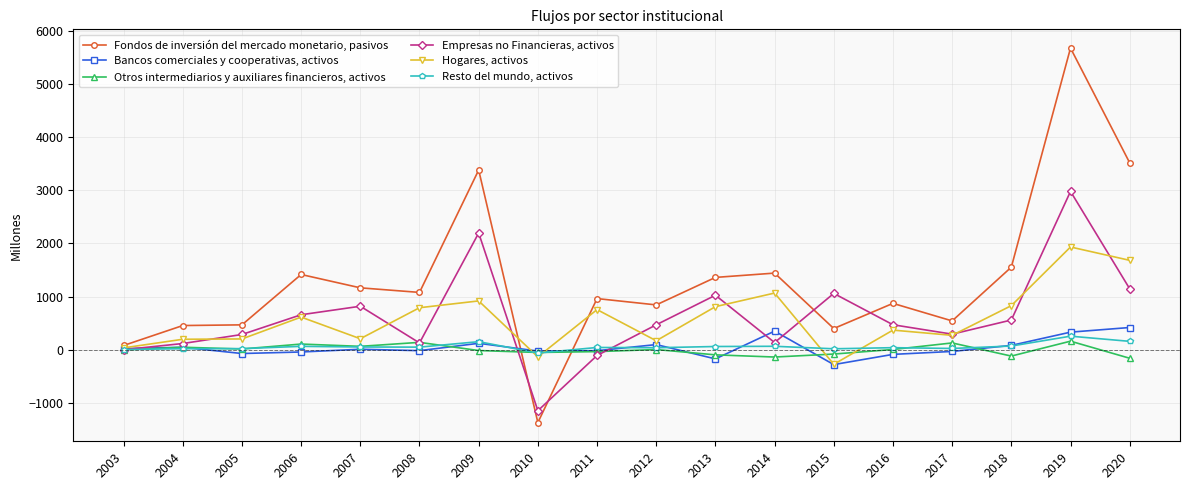

True or false: Otros intermediarios y auxiliares financieros, activos and Fondos de inversión del mercado monetario, pasivos intersect in this chart.

True